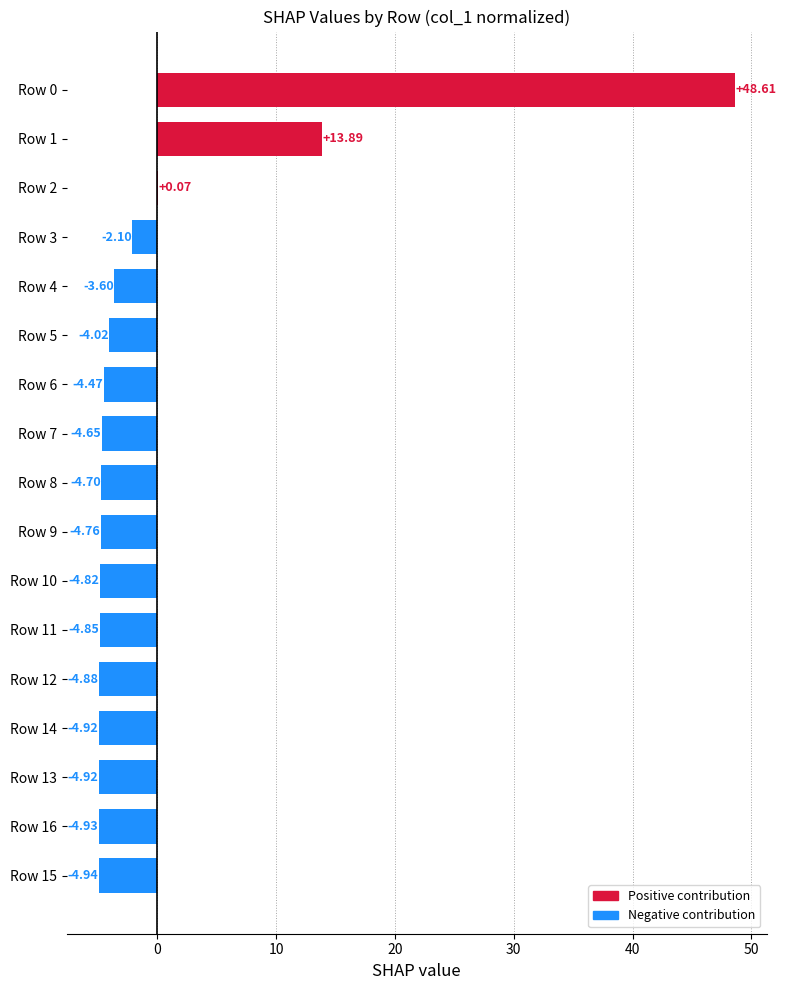

Between Row 12 and Row 8, which is larger?

Row 8